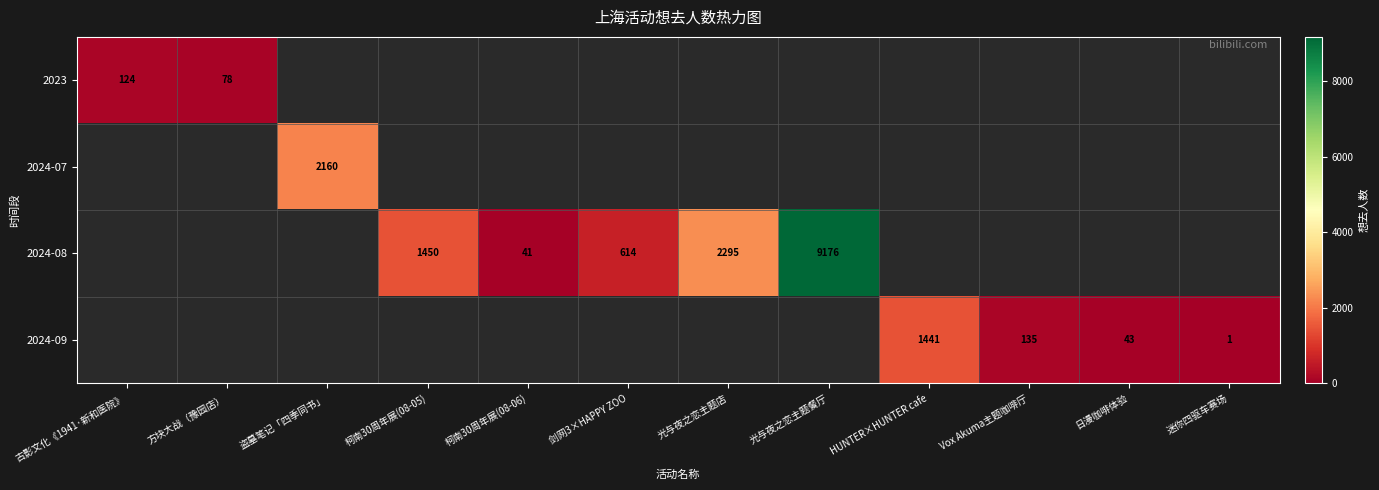

What is the smallest value displayed?

1.0